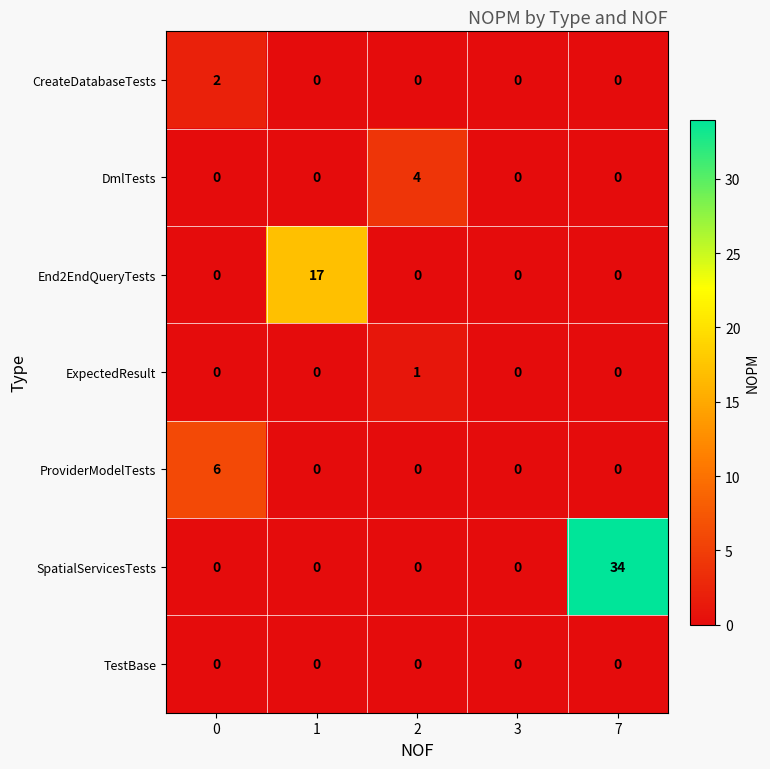

Rank the series by their maximum value, from lowest to highest.

row_6, row_3, row_0, row_1, row_4, row_2, row_5